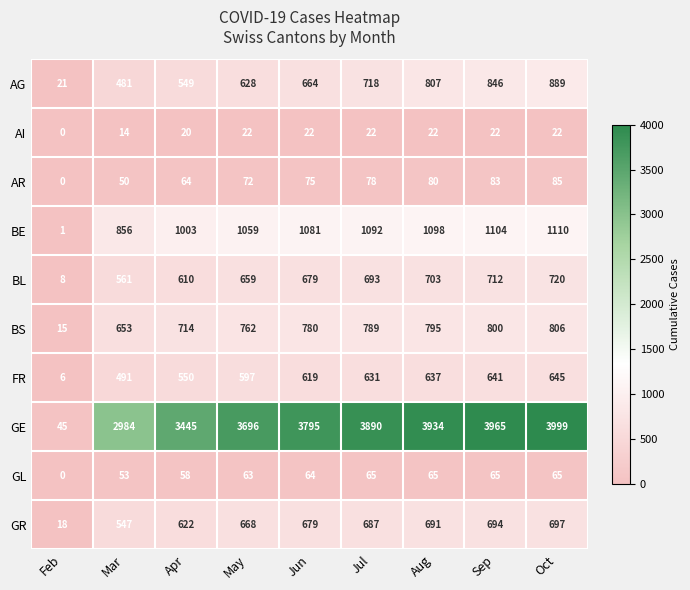

What is the difference between the GE values at May and Jul?

194